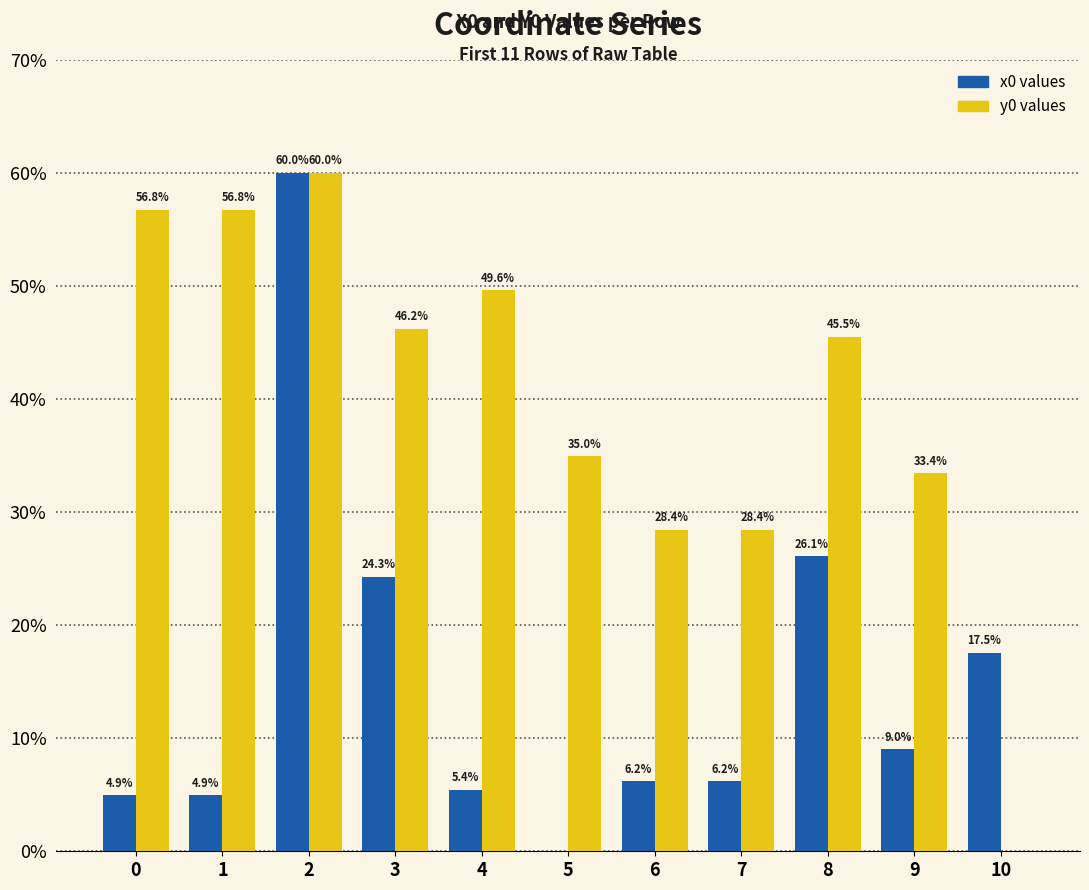

The y0 values series shows 10.9 at 9. True or false?

False